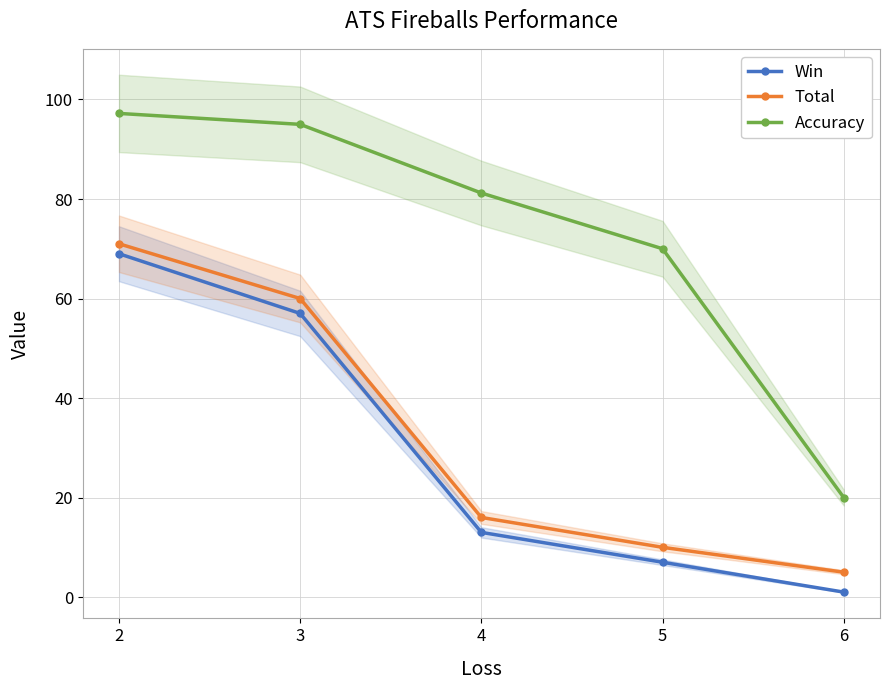

Which category has the lowest value across all series?

6